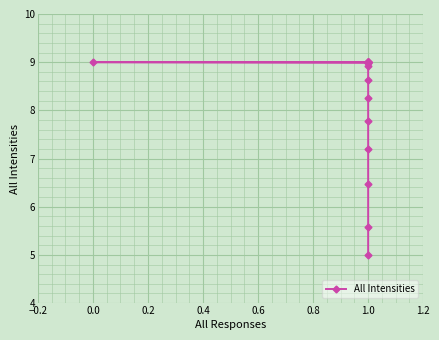

True or false: the data shows 3.2 at 1.0.

False